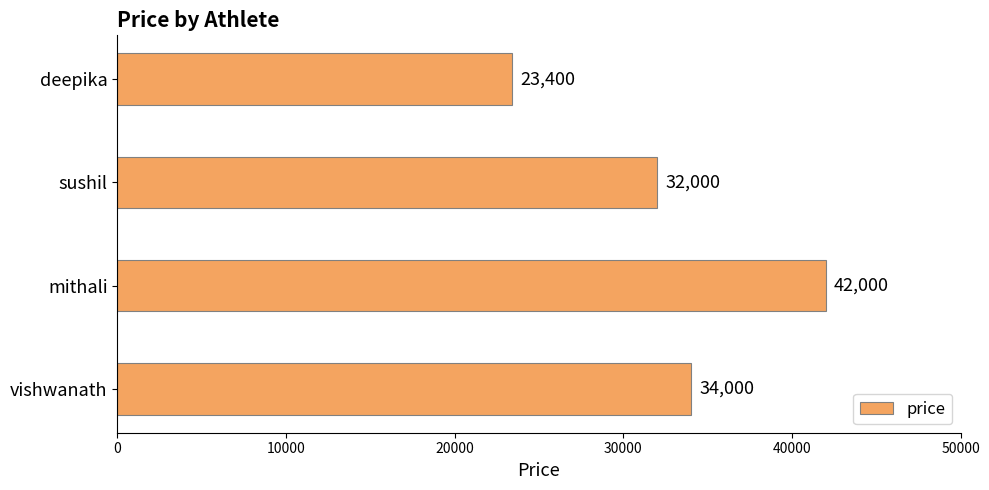

What is the difference between the maximum and minimum values?

18600